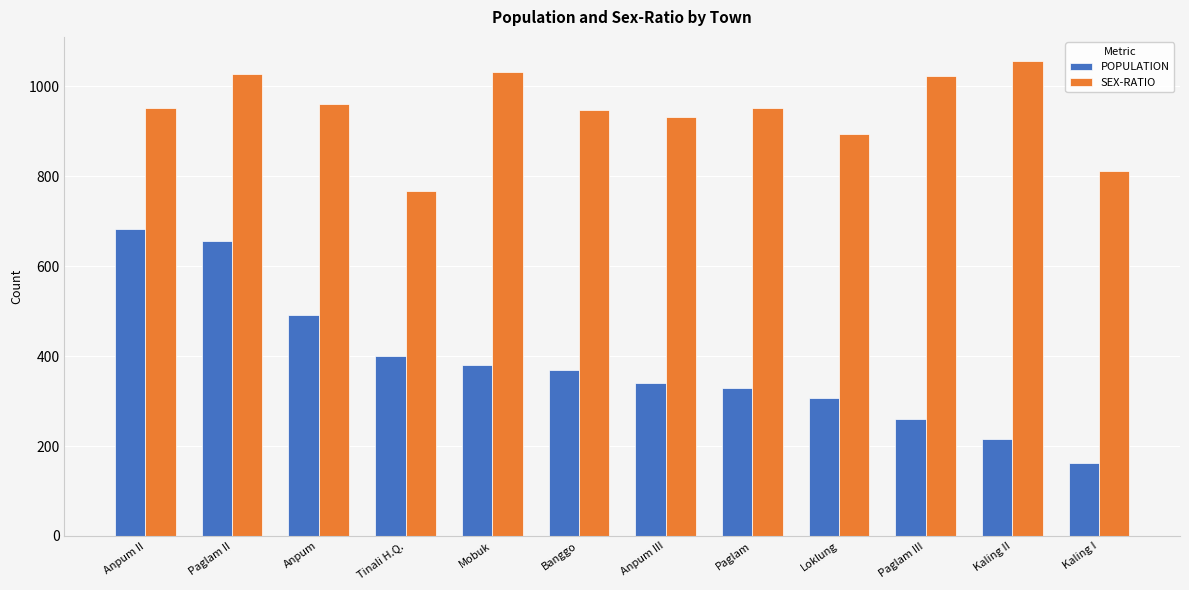

What is the total value across all series at Paglam II?

1683